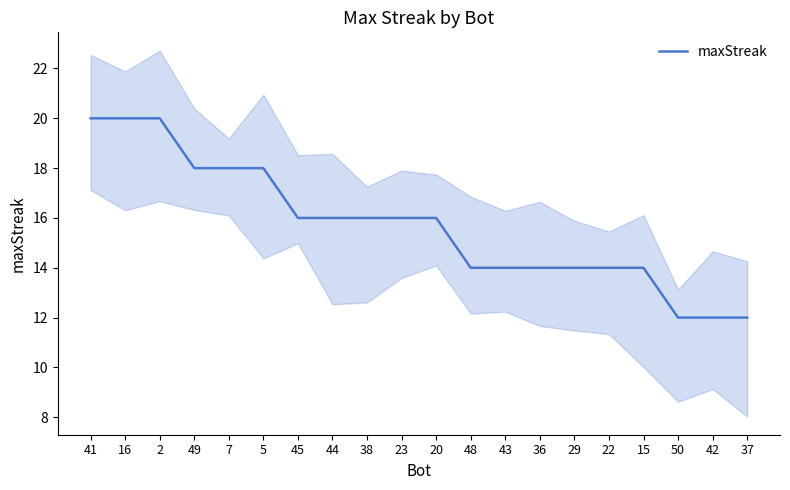

Between 20 and 37, which is larger?

20